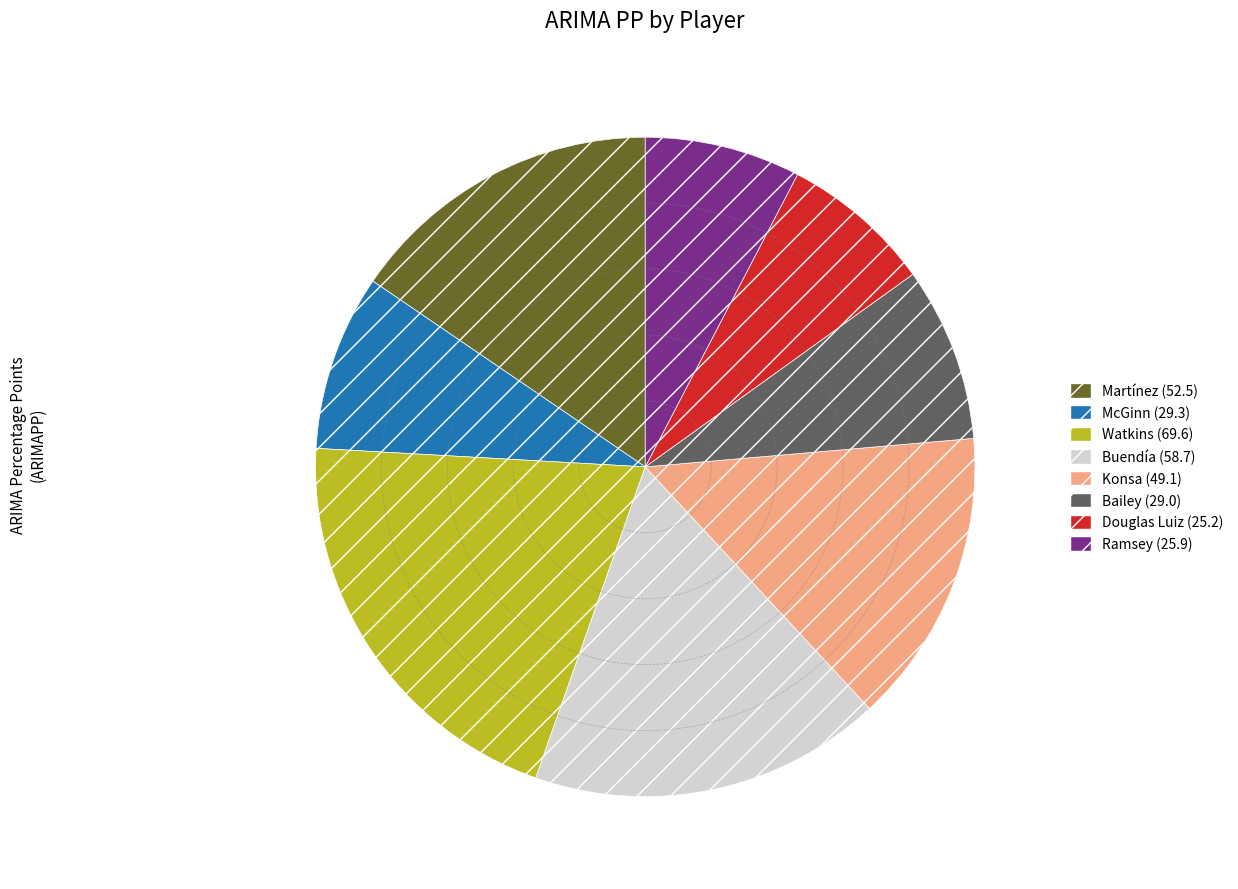

Which slice is the largest?

Watkins